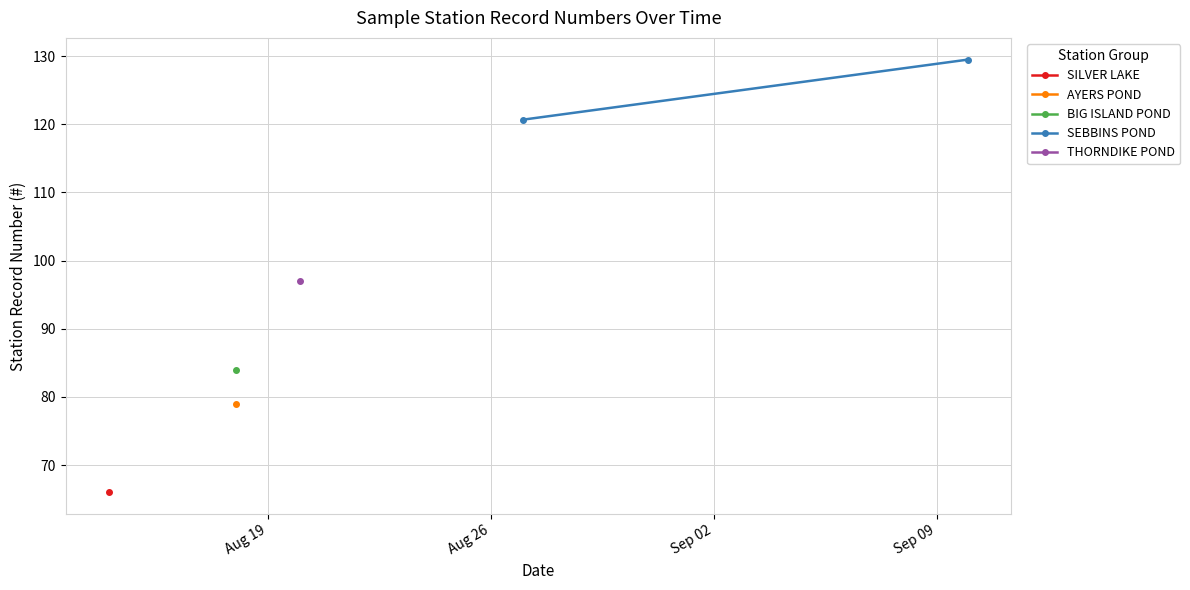

What is the ratio of the value at Aug 19 to the value at Aug 26?

0.9